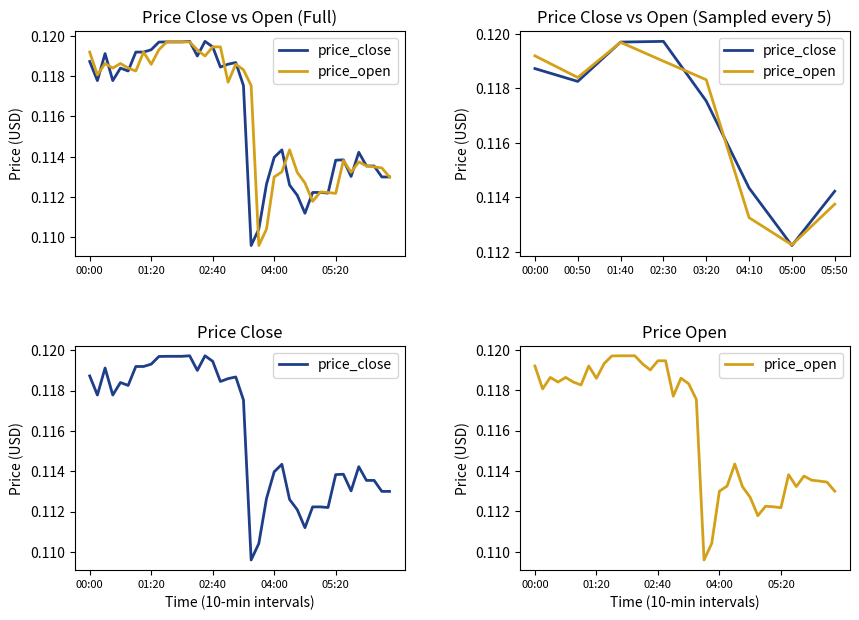

How many data points does each series have?

40